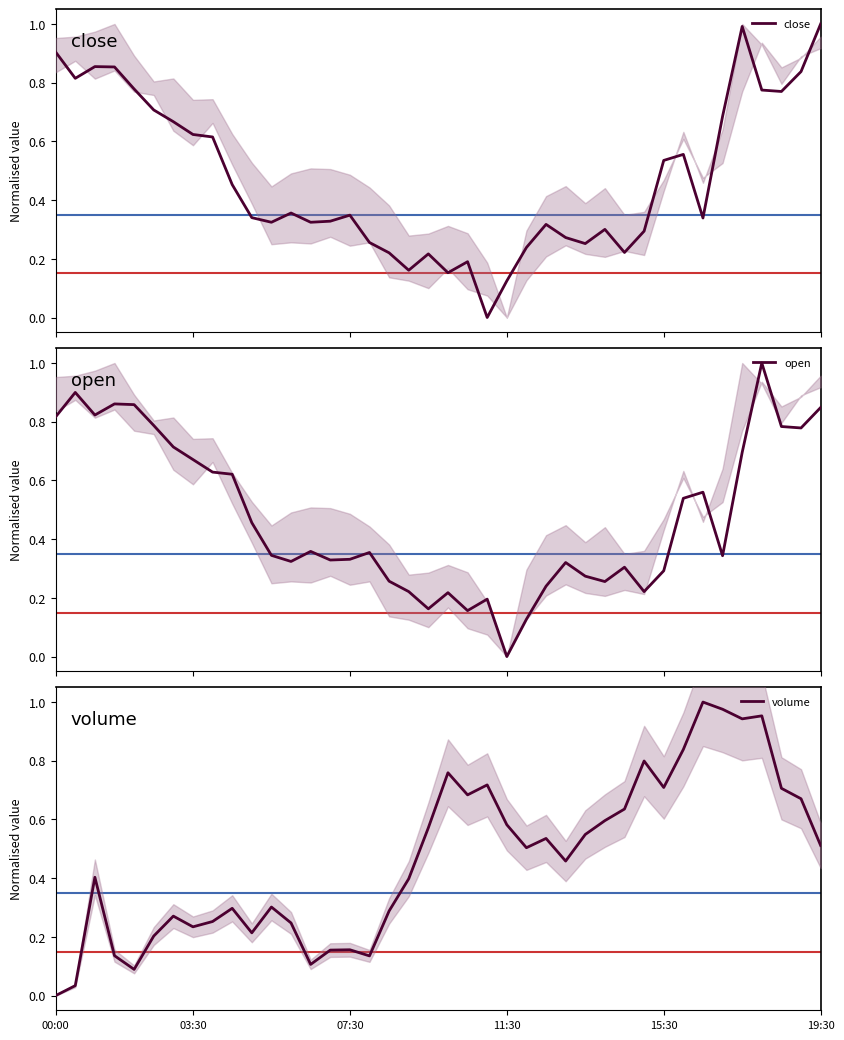

True or false: volume has a value of 0.8 at 19:30.

False